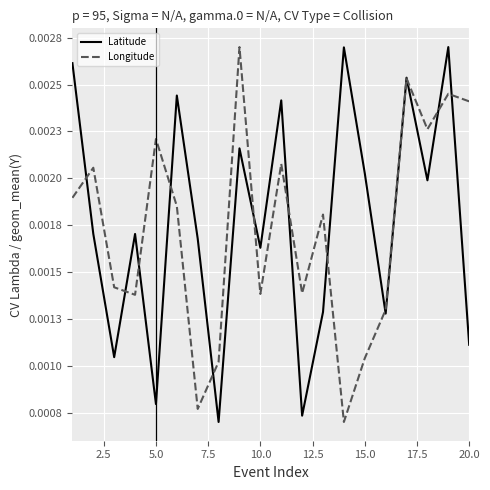

True or false: Latitude has more than 2 points higher than both neighbors.

True